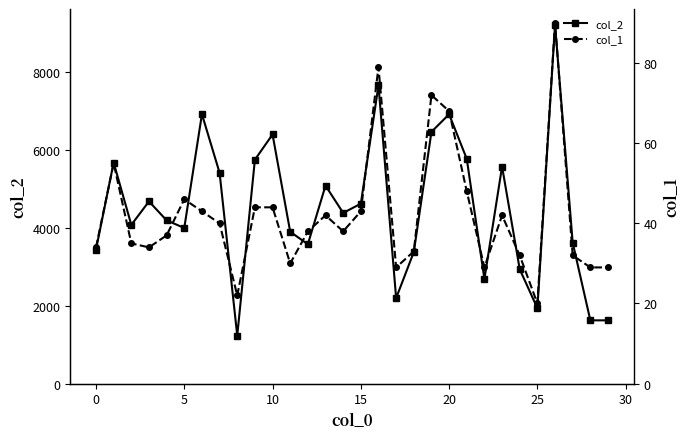

What is the highest value of the col_2 series?

9219